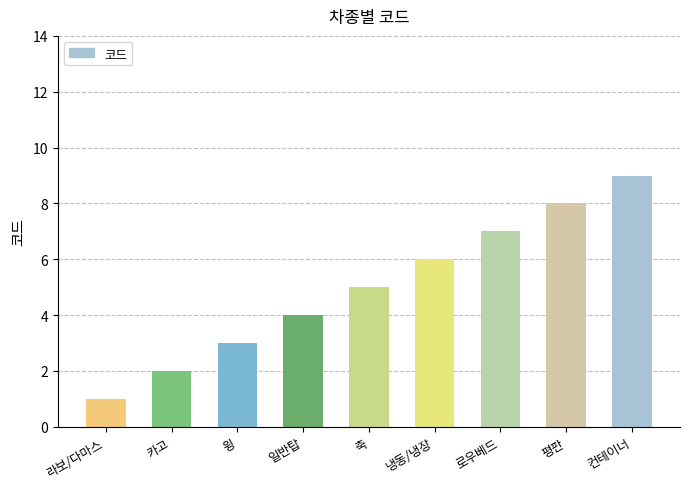

Are the bars grouped side by side (vs. stacked)?

No